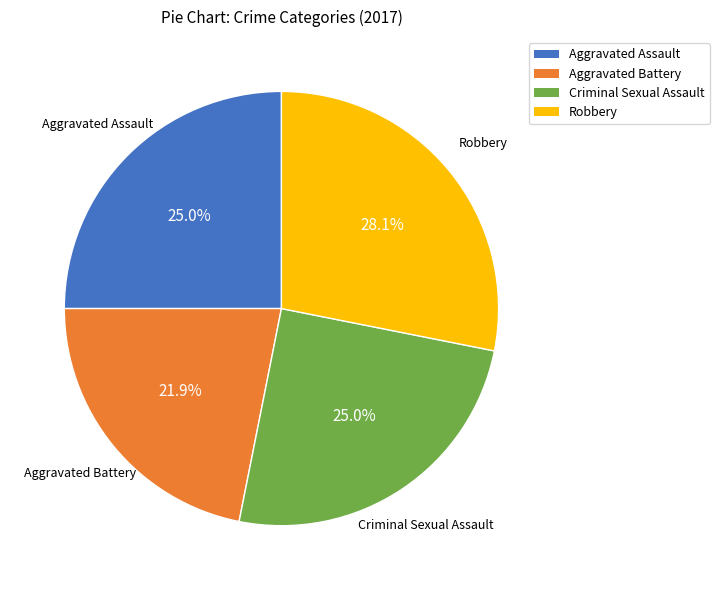

What percentage is the Robbery slice, to the nearest percent?

28%